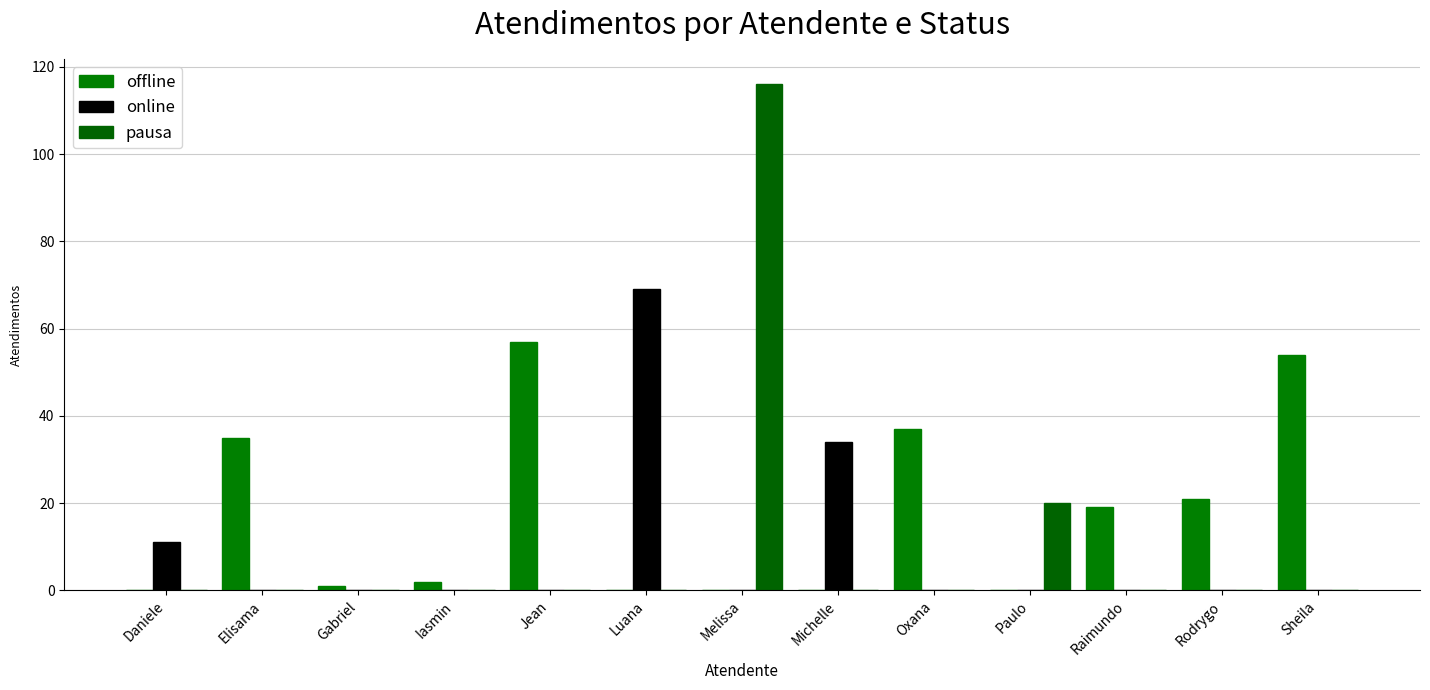

Where does the offline series first go above 2?

Elisama